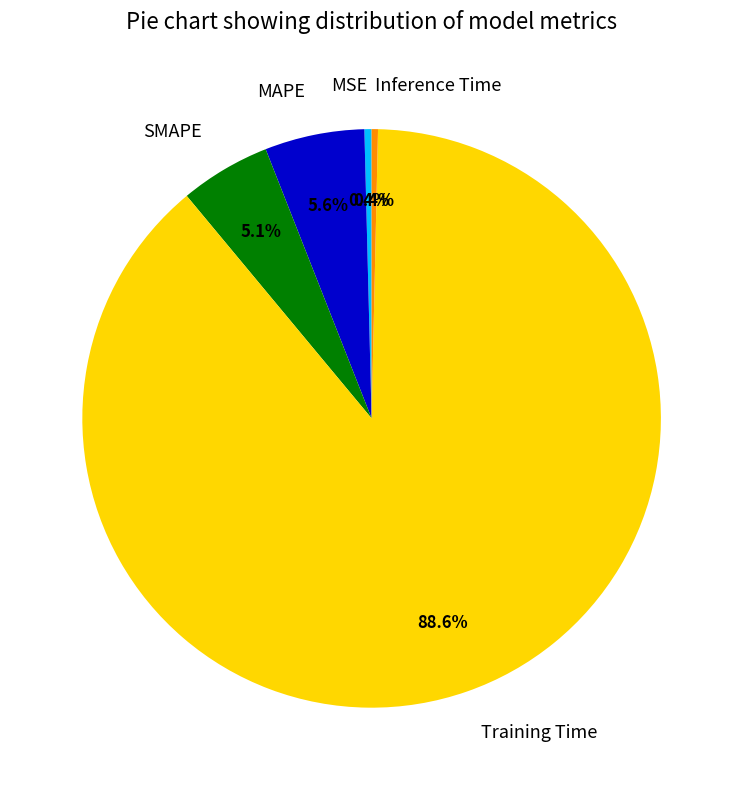

The SMAPE slice represents 20% of the pie. True or false?

False